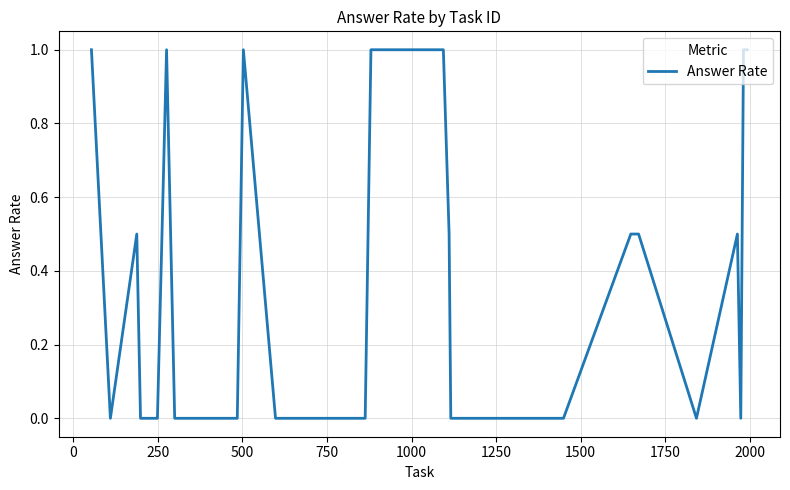

What is the difference between the maximum and minimum values?

1.0